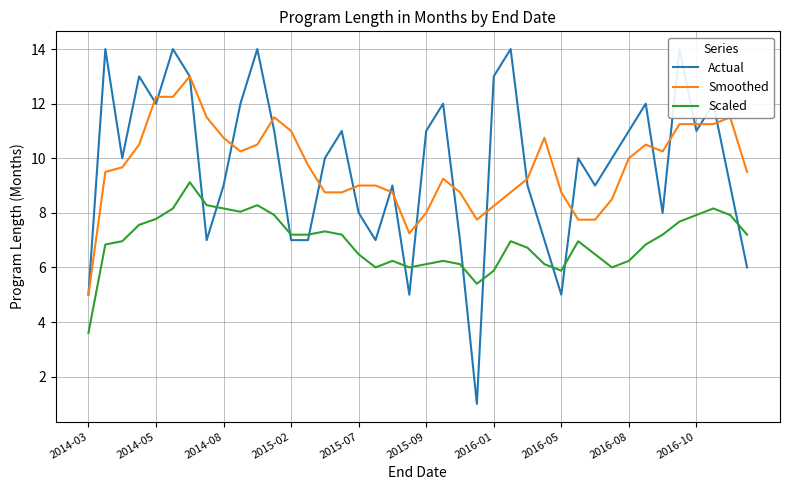

Which series has the largest range (max minus min)?

Actual